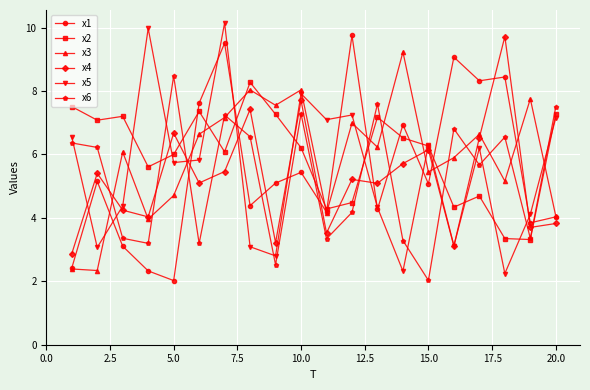

Count the number of categories in the chart.

20